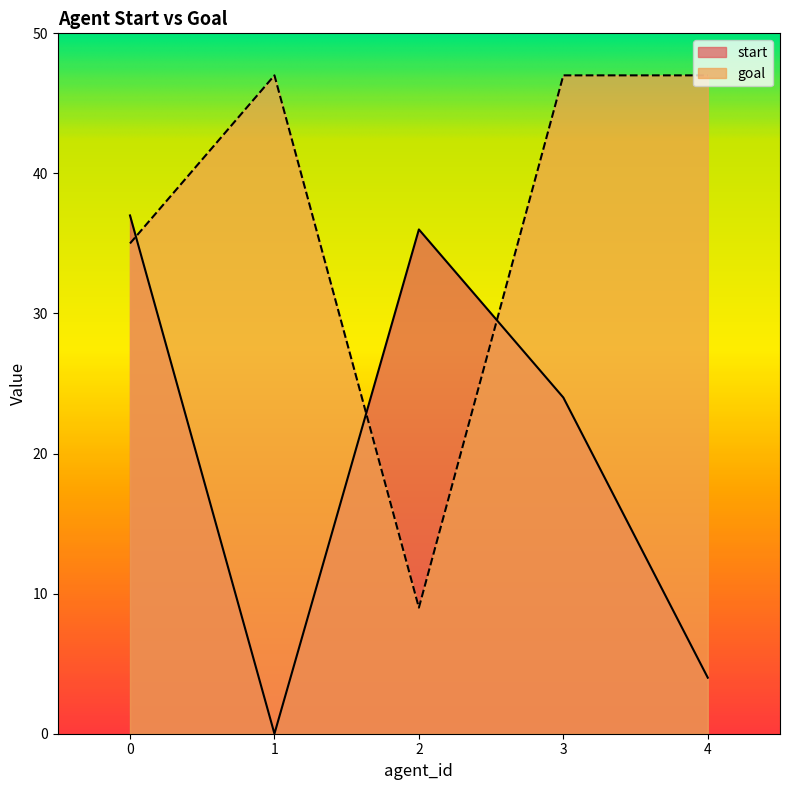

How many data points does each series have?

5